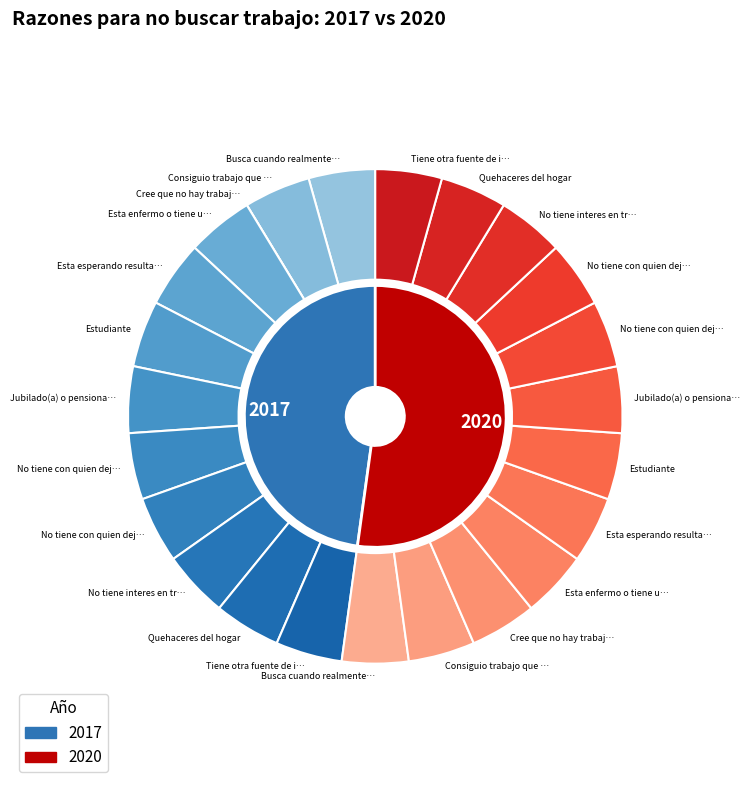

How many segments does this pie chart have?

12